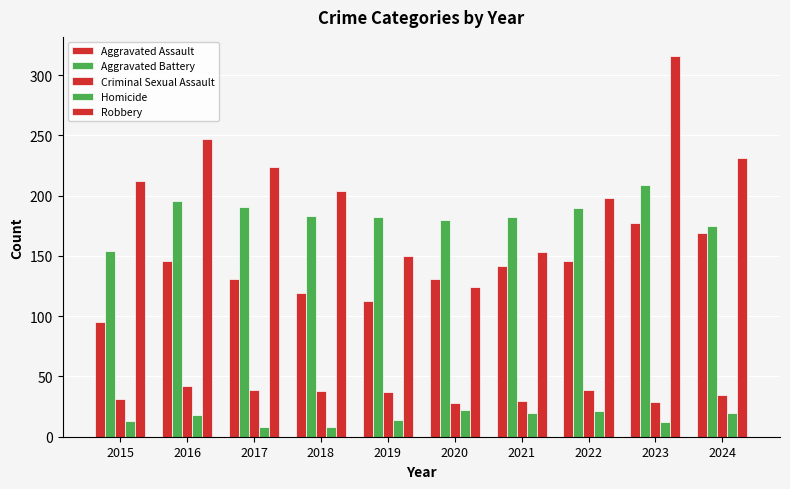

How many series are shown in this chart?

5